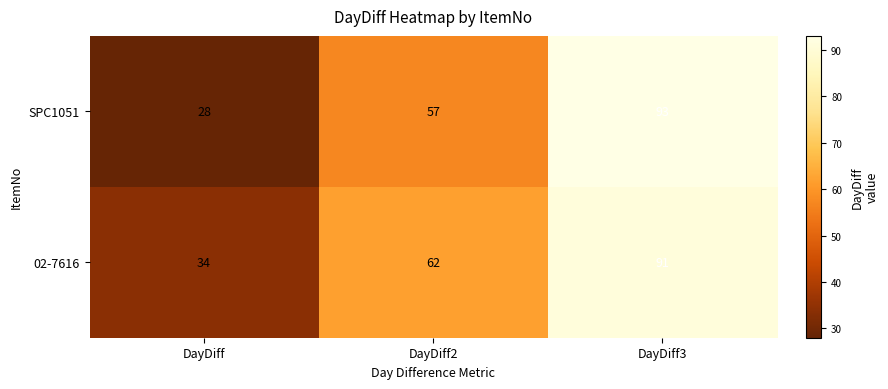

What is the minimum value shown in the chart?

28